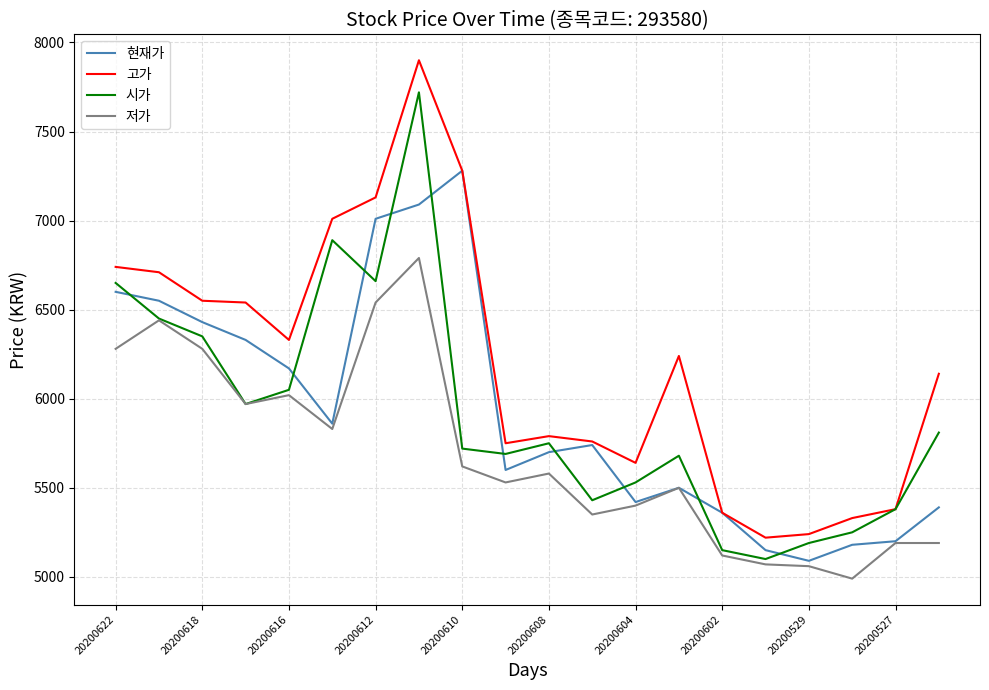

True or false: 저가 and 고가 cross at least once.

False